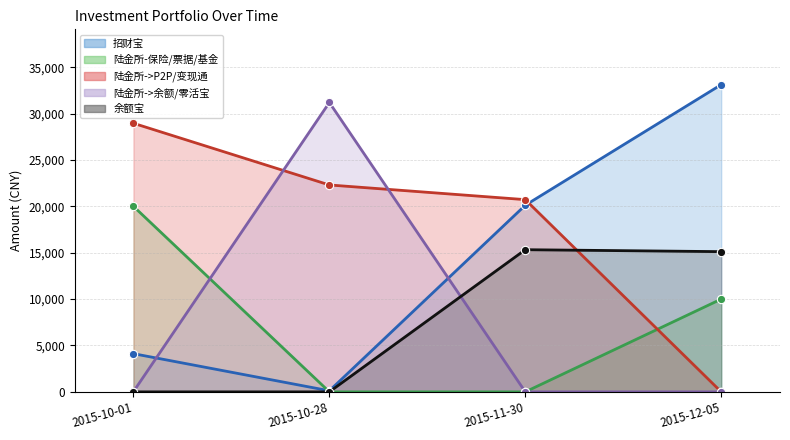

What is the sum of the 招财宝 values at 2015-11-30 and 2015-10-28?

20234.0